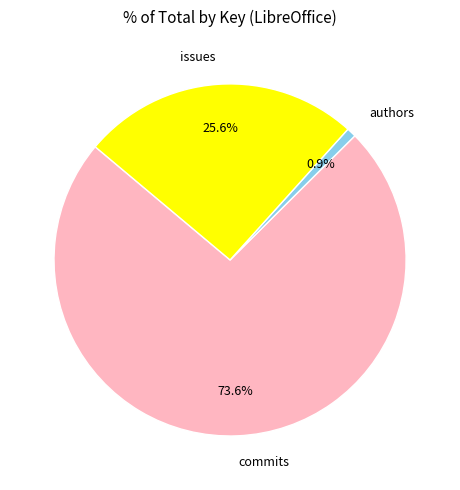

Count the number of slices in the pie.

3